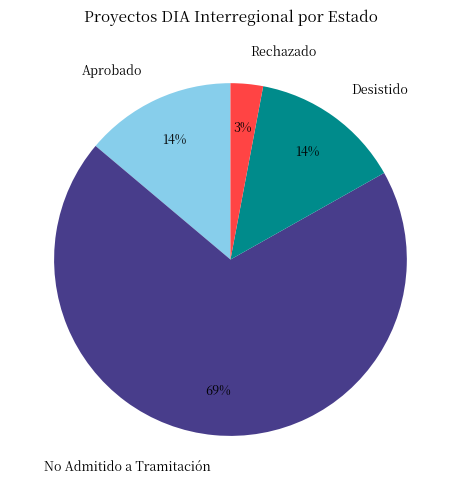

What percentage is the No Admitido a Tramitación slice, to the nearest percent?

69%